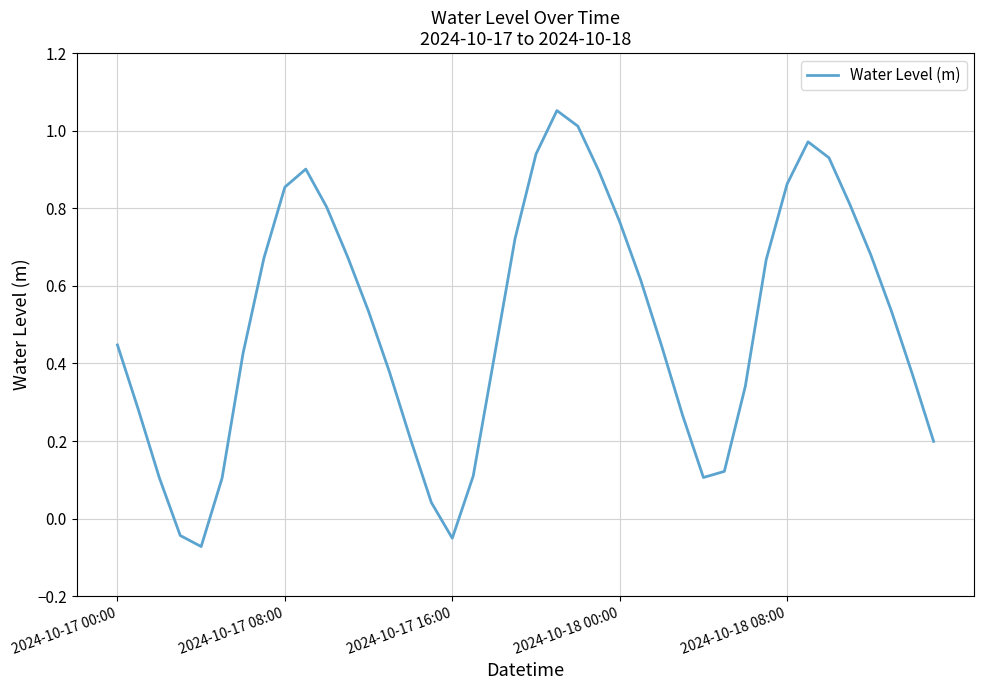

How many lines are shown in the chart?

1